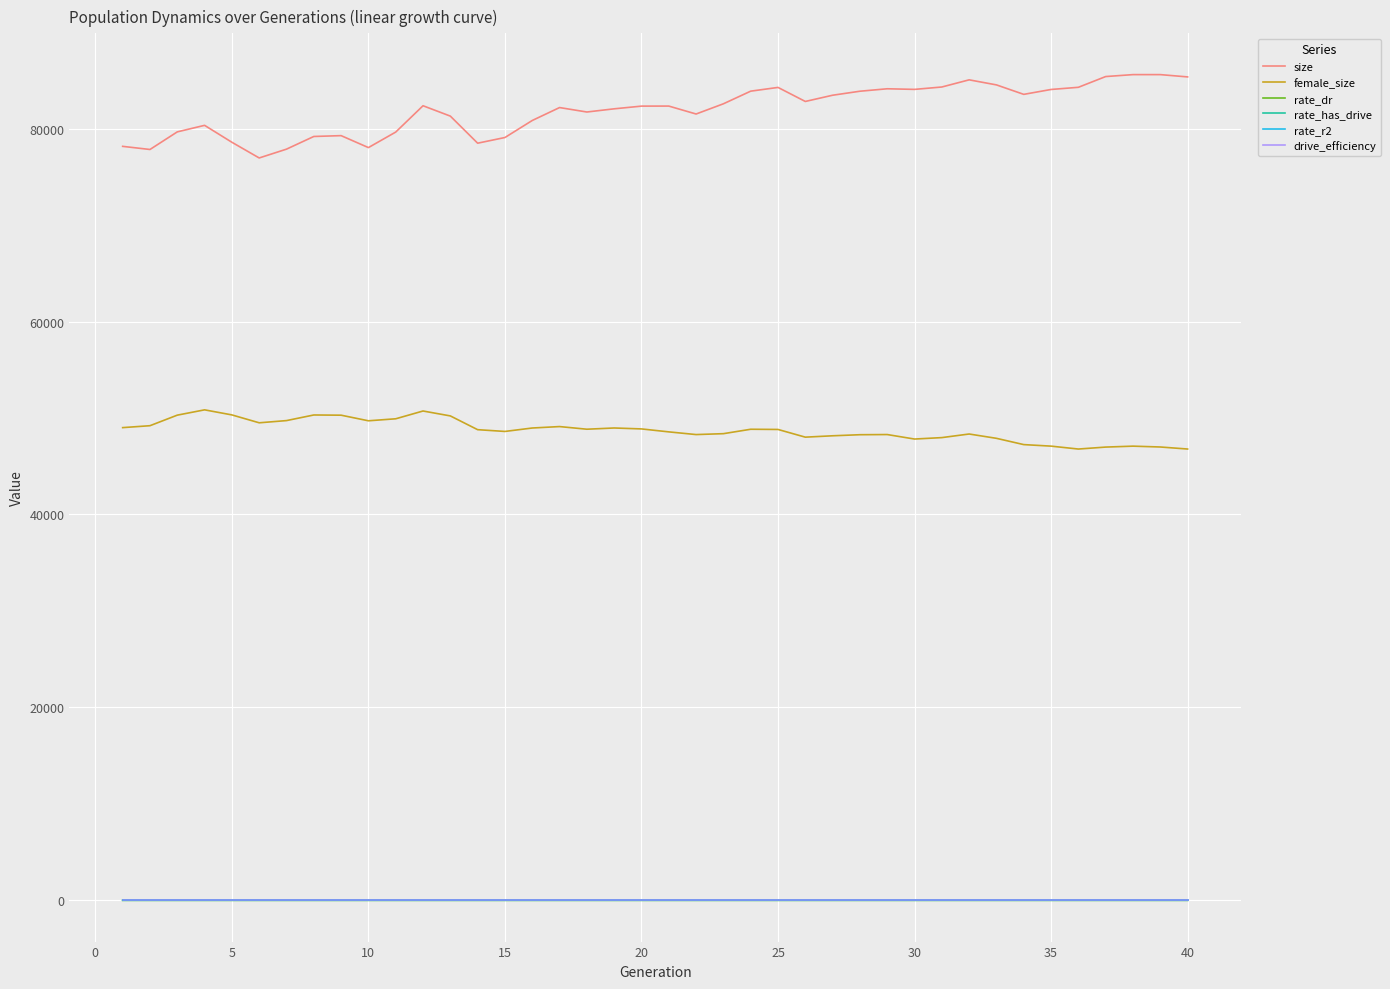

True or false: rate_r2 and drive_efficiency intersect in this chart.

False